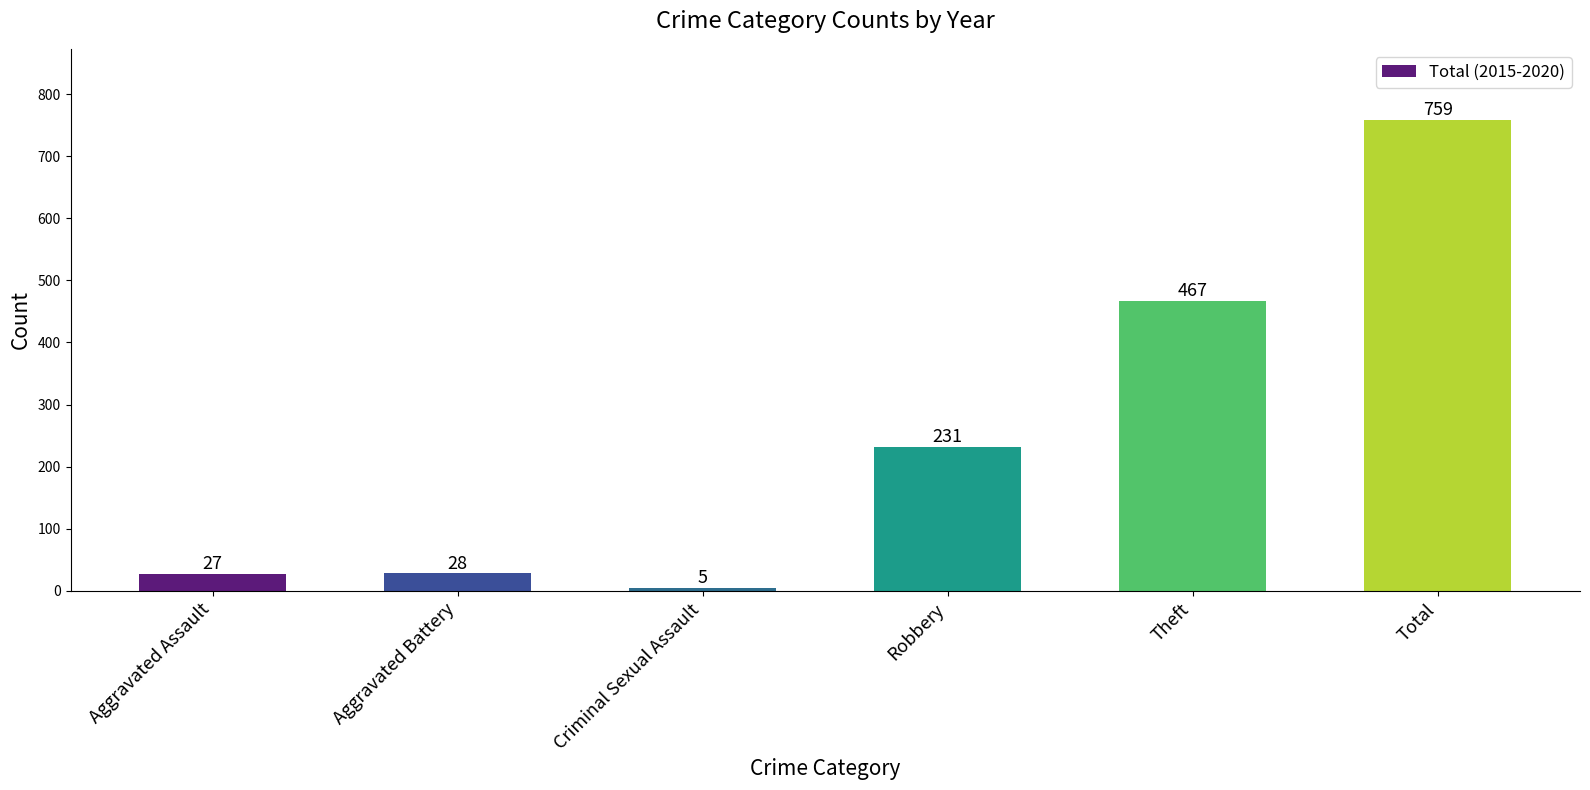

Between Aggravated Assault and Robbery, which is larger?

Robbery